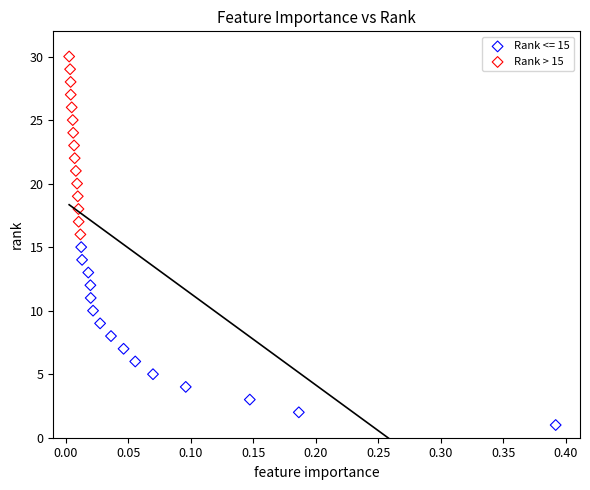

Which series contains the lowest Y value?

Rank <= 15